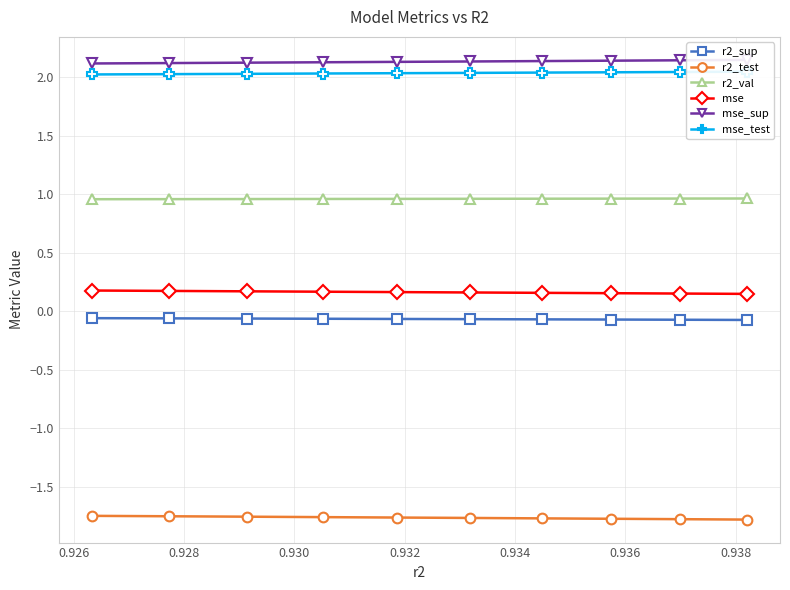

What is the highest value of the r2_val series?

1.0